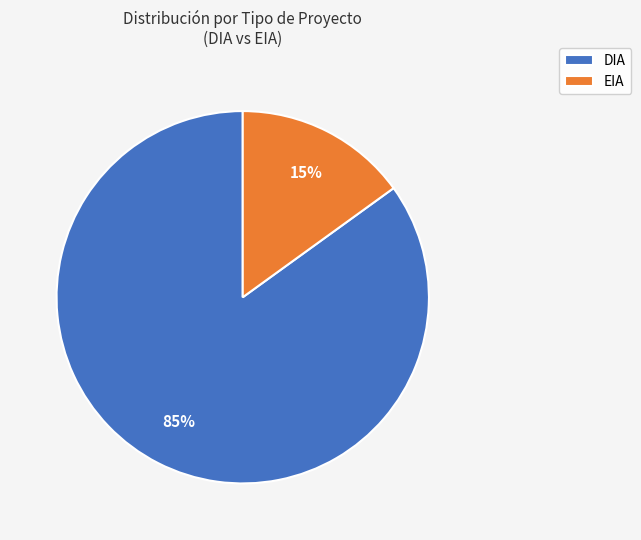

Rank the categories by value from highest to lowest.

DIA, EIA